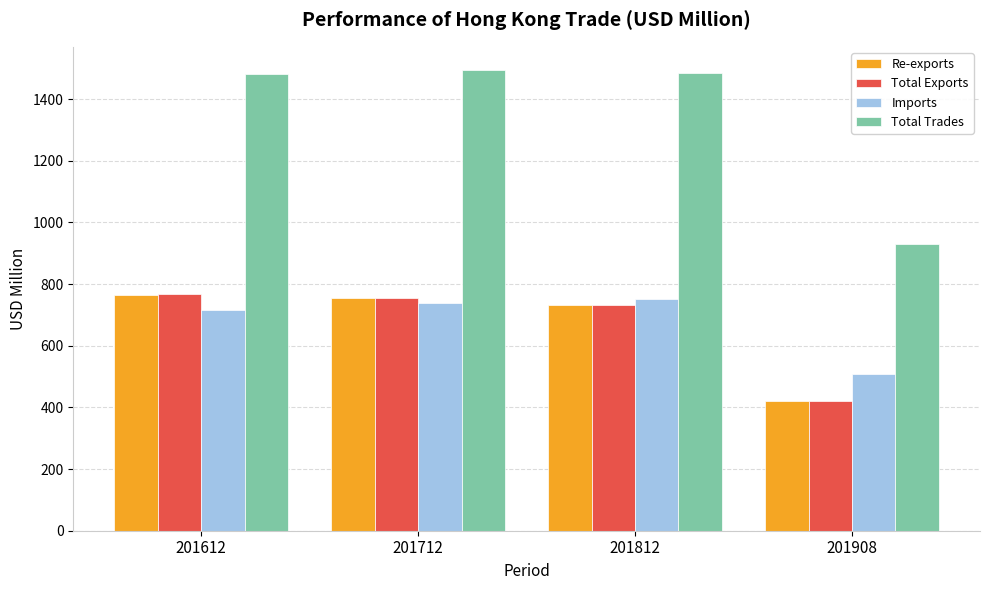

What are all the series names shown in the legend?

Re-exports, Total Exports, Imports, Total Trades